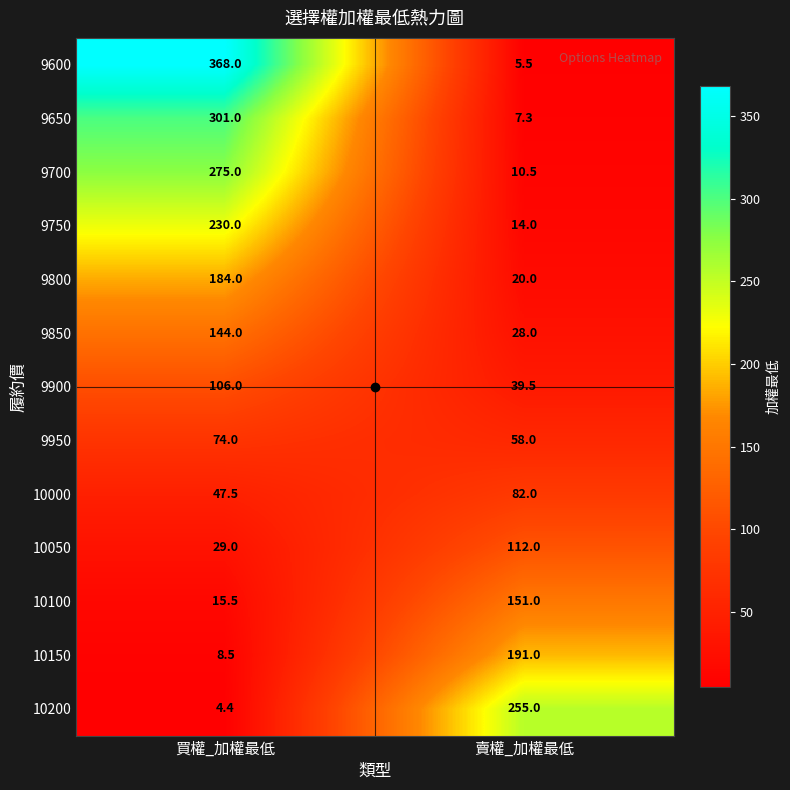

What is the sum of all 9950 values?

132.0